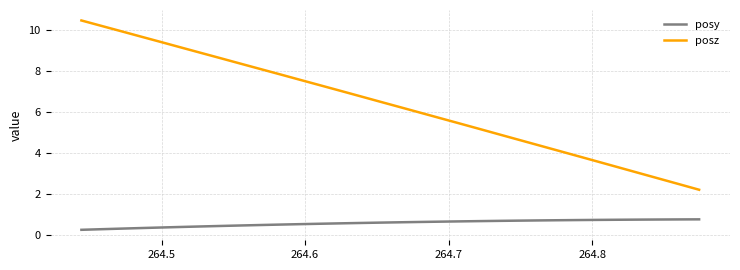

What is the maximum value shown in the chart?

10.5